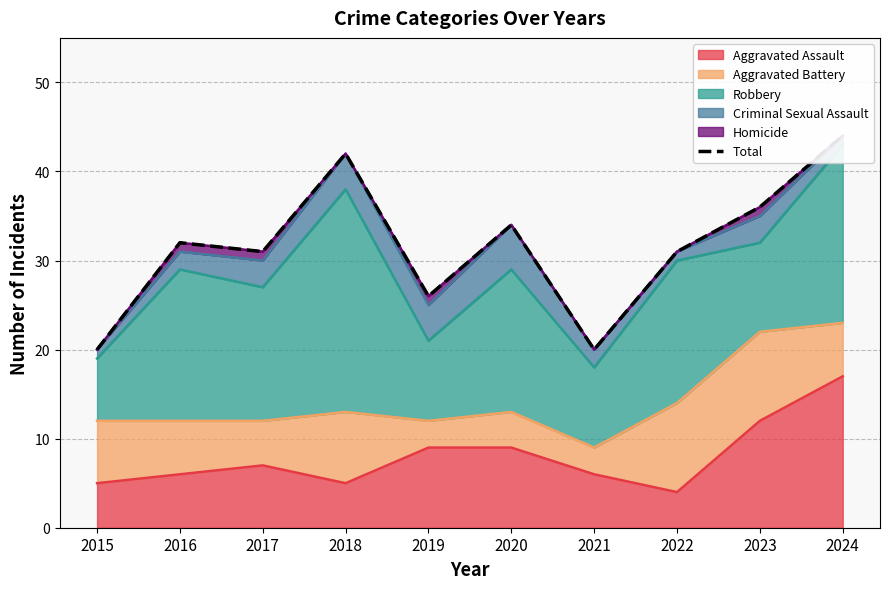

What is the difference between the values at 2015 and 2016?

12